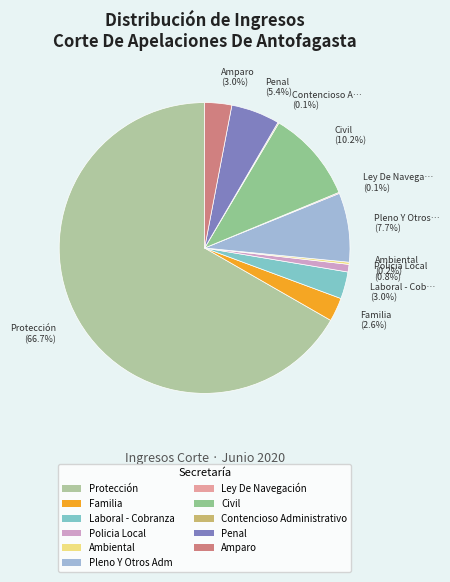

Count the number of slices in the pie.

11